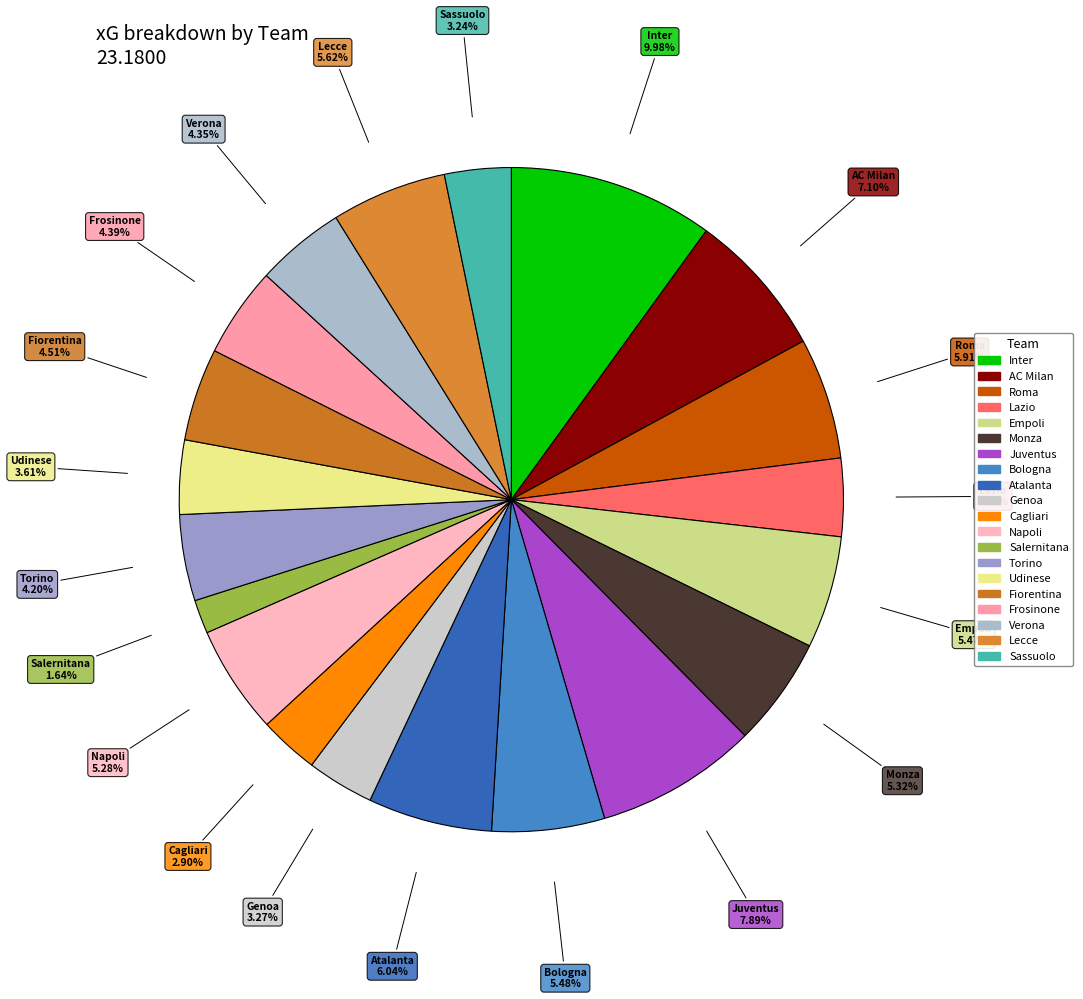

Which slice is the largest?

Inter